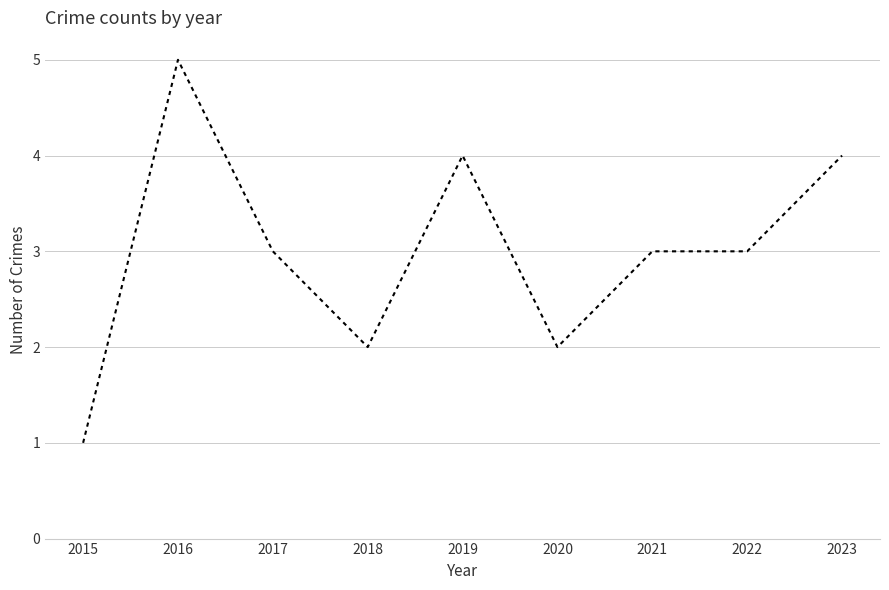

Is this an area chart (filled region under the line)?

No